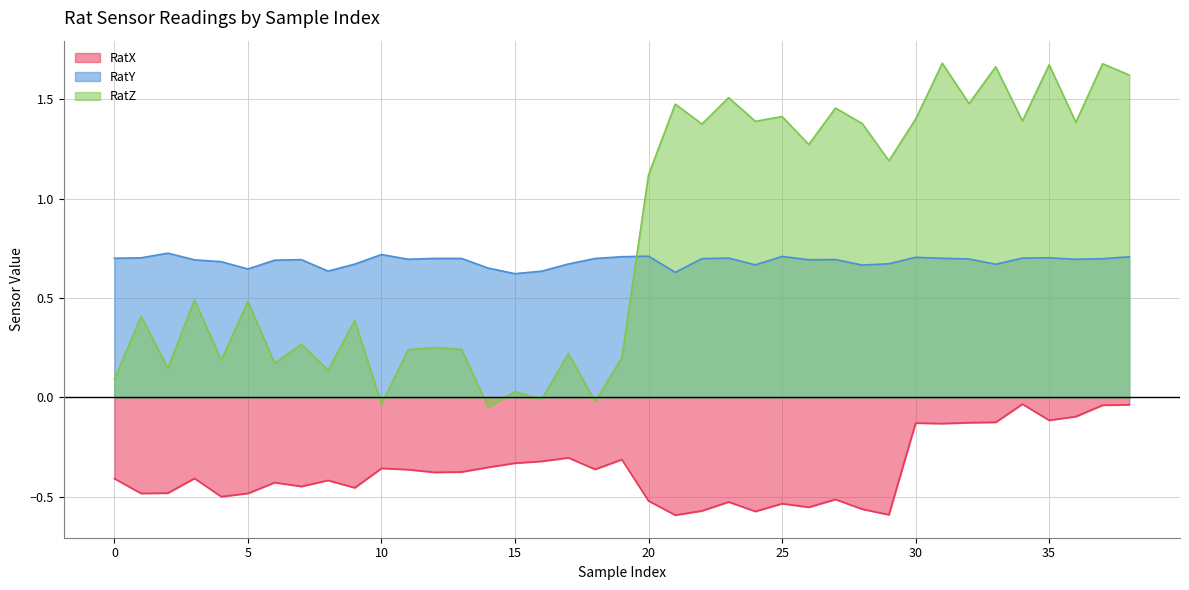

Is it true that RatY equals 0.7 at 29?

True